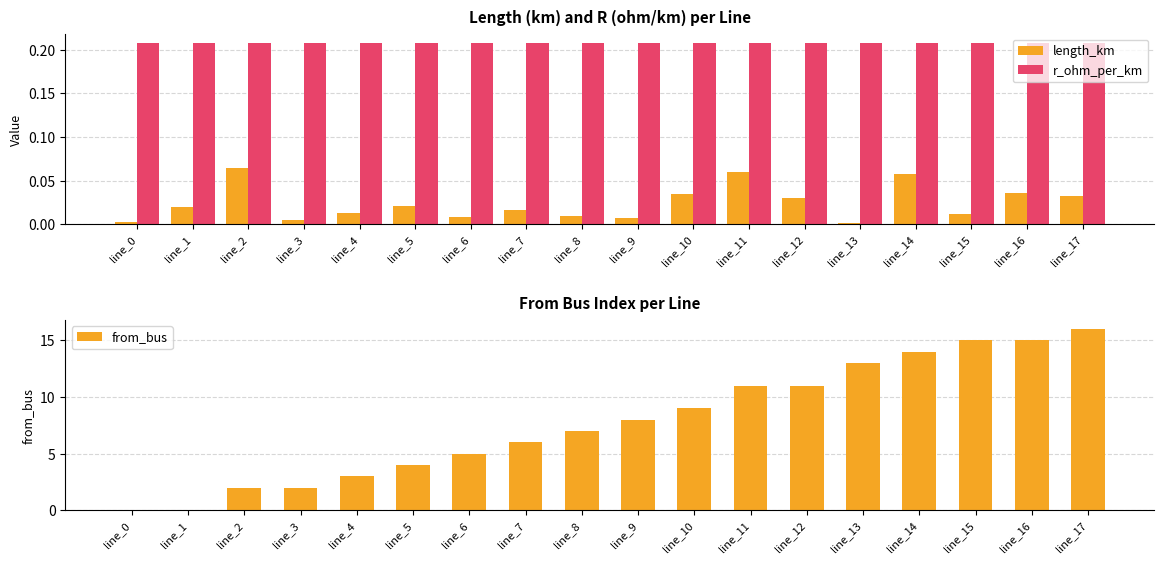

How many data points in from_bus are less than 8?

9